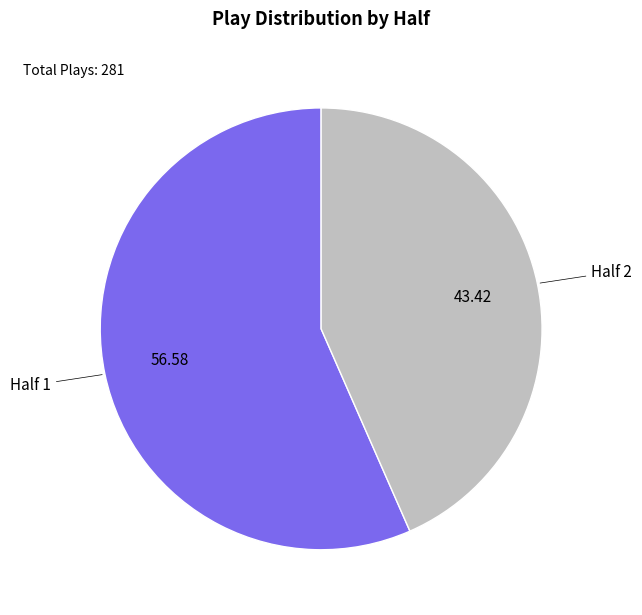

Is there a majority slice in this chart?

Yes